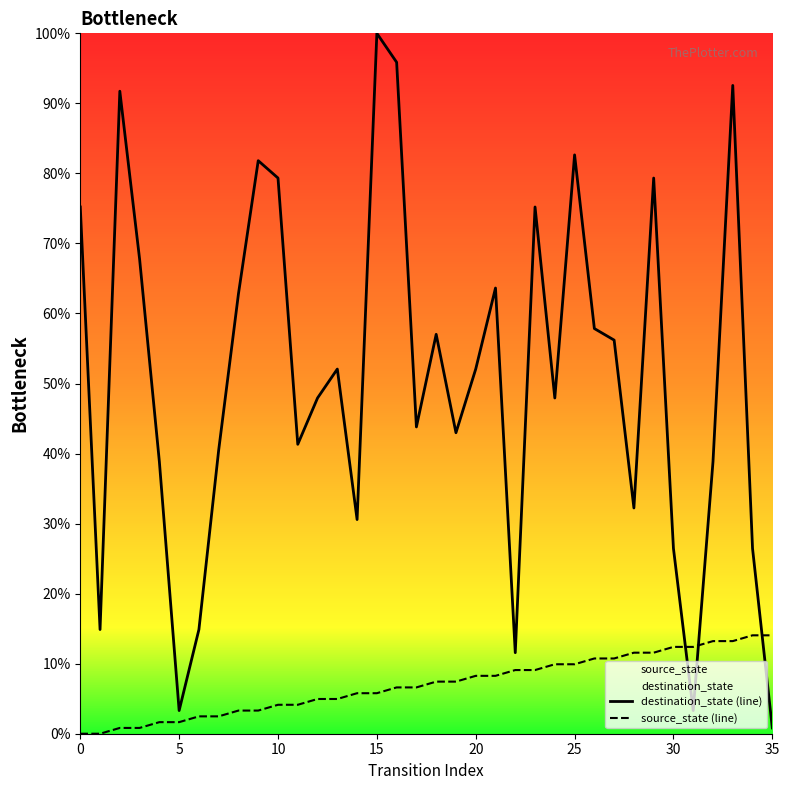

Is this an area chart (filled region under the line)?

No